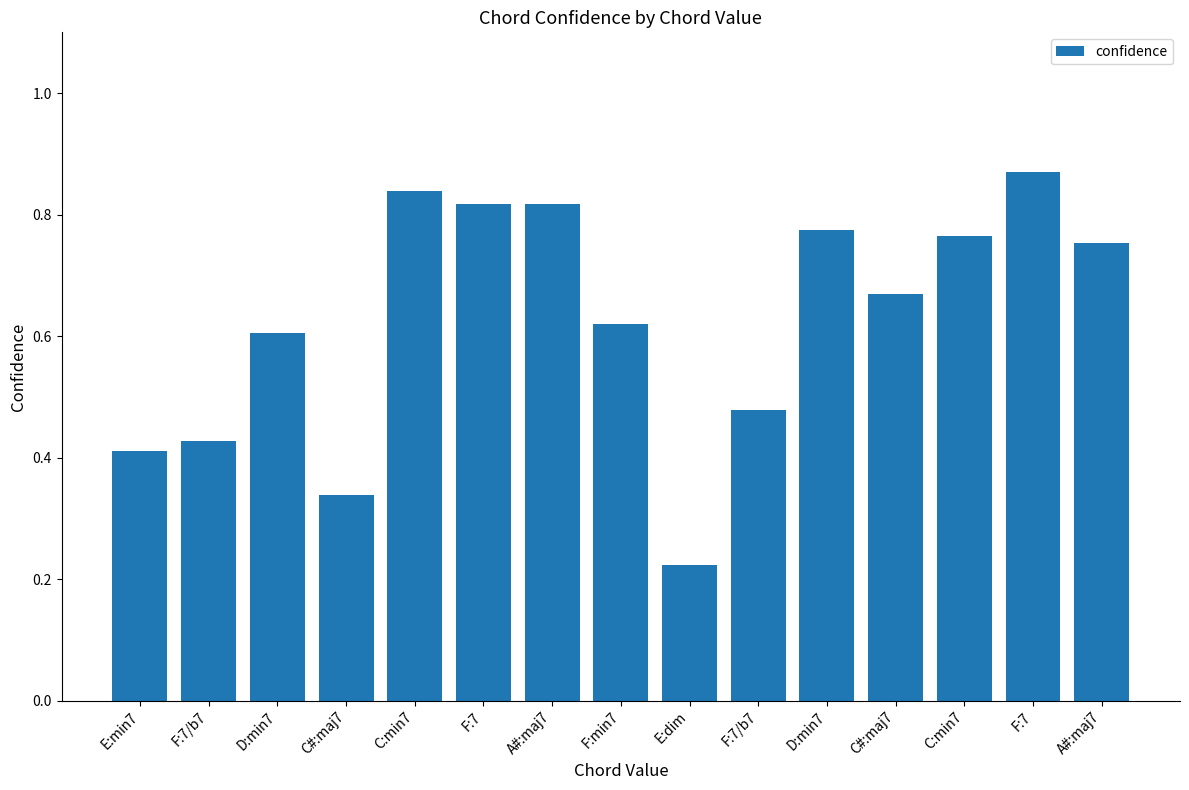

Rank the categories by value from lowest to highest.

E:dim, C#:maj7, E:min7, F:7/b7, F:7/b7, D:min7, F:min7, C#:maj7, A#:maj7, C:min7, D:min7, F:7, A#:maj7, C:min7, F:7